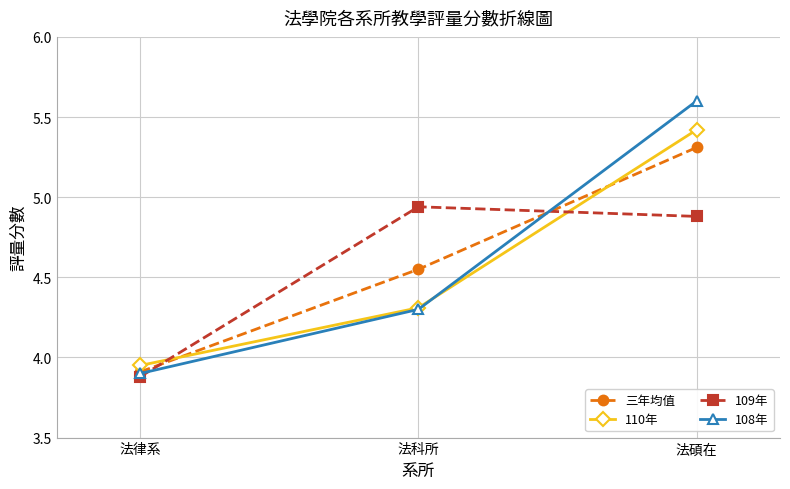

How many values in the 三年均值 series exceed 4?

2